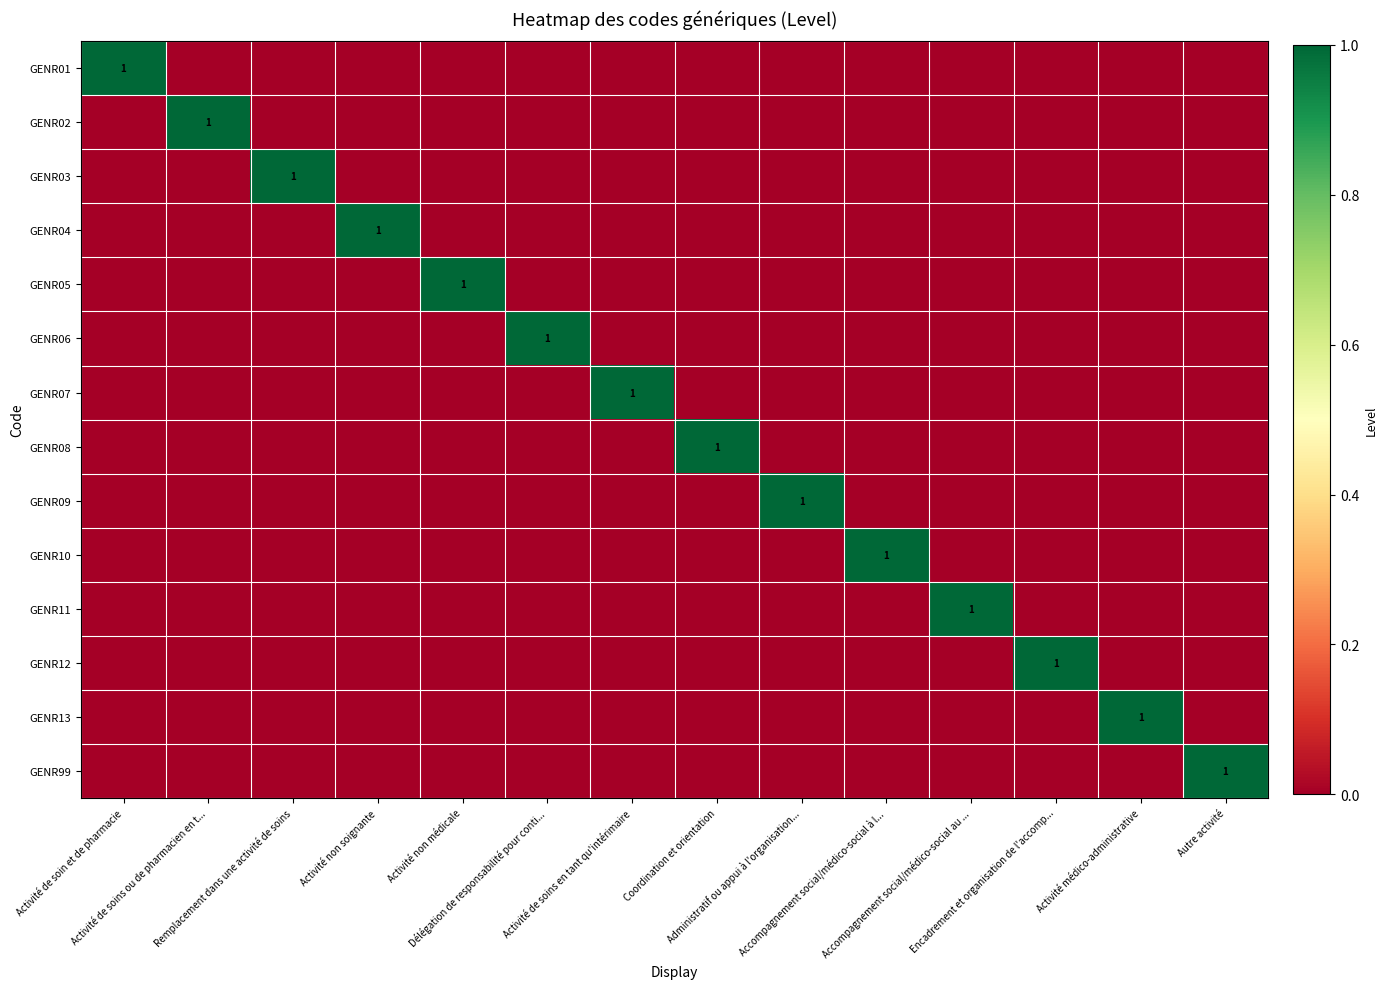

Rank the series at Activité de soins ou de pharmacien en t... from lowest to highest value.

GENR01, GENR03, GENR04, GENR05, GENR06, GENR07, GENR08, GENR09, GENR10, GENR11, GENR12, GENR13, GENR99, GENR02